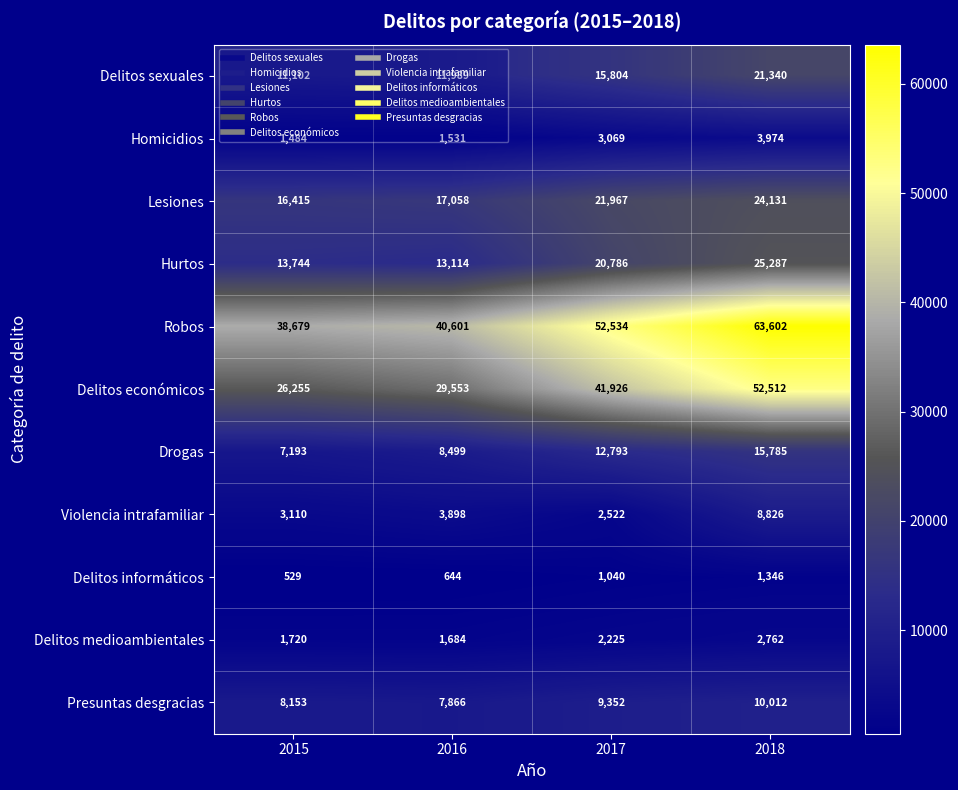

Which series has the widest spread of values?

Delitos económicos